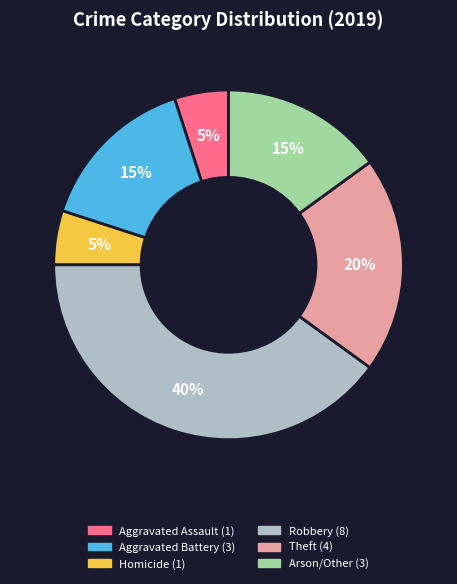

Which category has the biggest portion of the pie?

Robbery